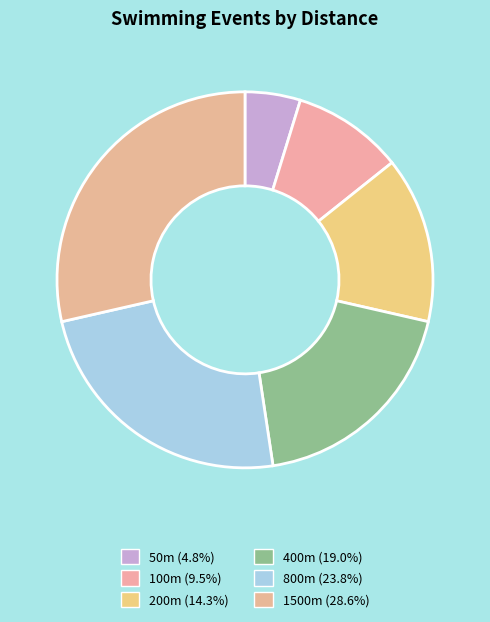

Which category has the smallest portion of the pie?

50m